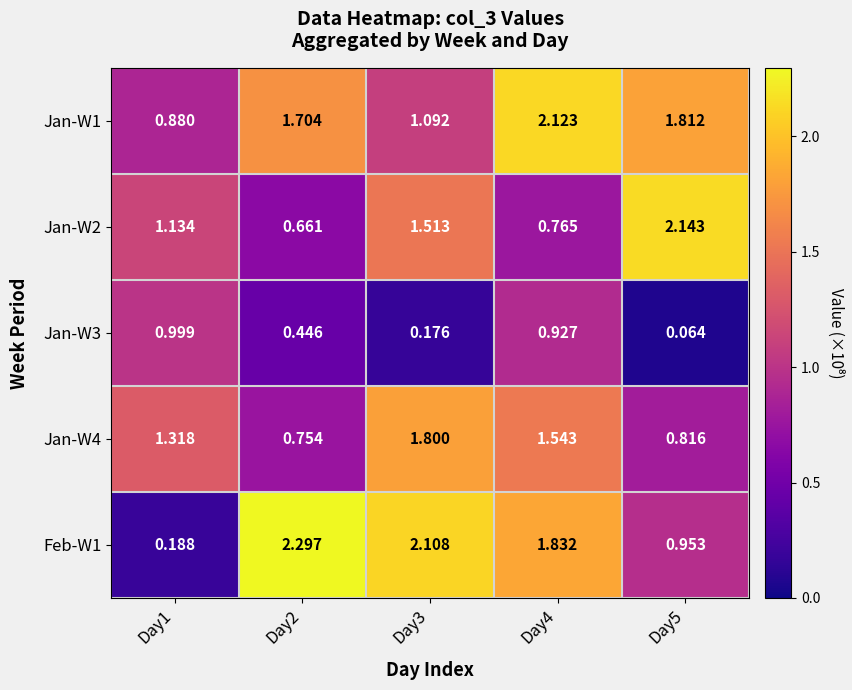

Is the value of Jan-W1 at Day4 greater than the value of Jan-W4 at Day2?

Yes